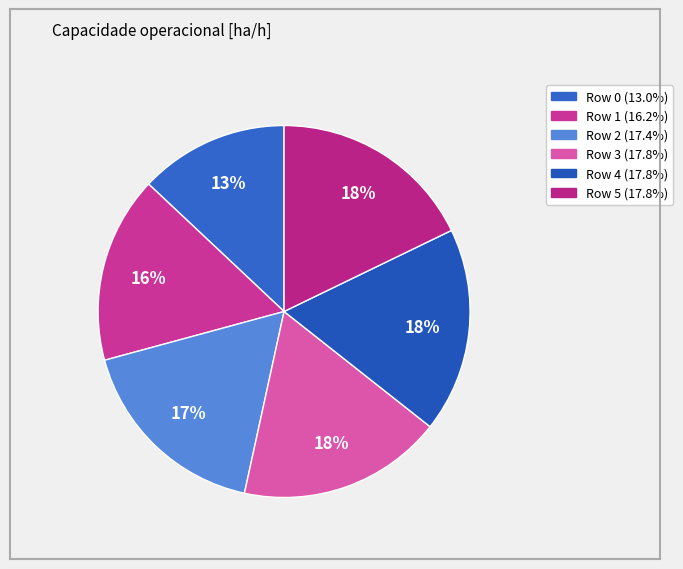

Rank the categories by value from highest to lowest.

5, 4, 3, 2, 1, 0